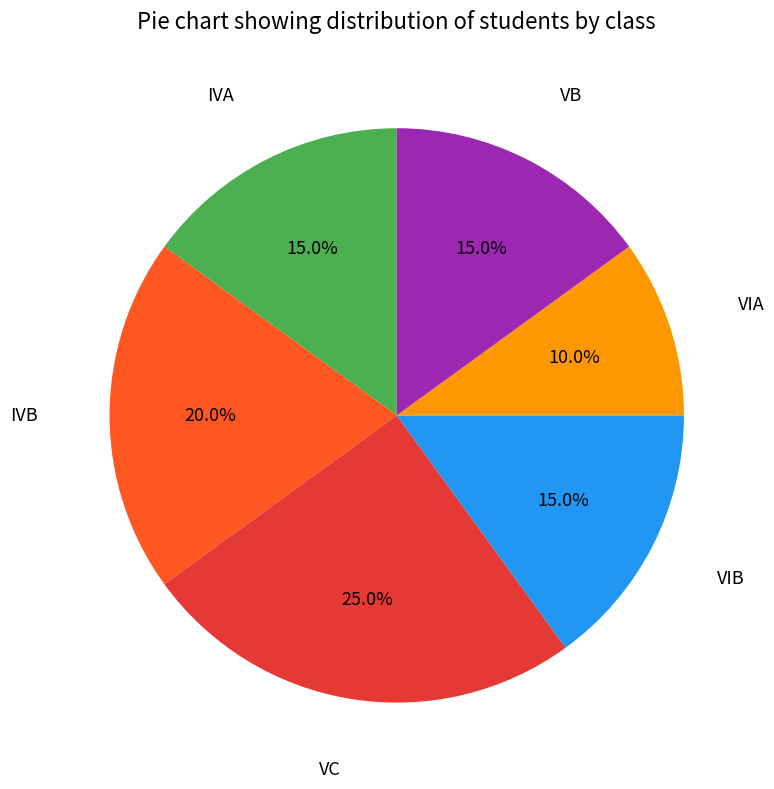

Combined, do IVB and VB account for over 50%?

No